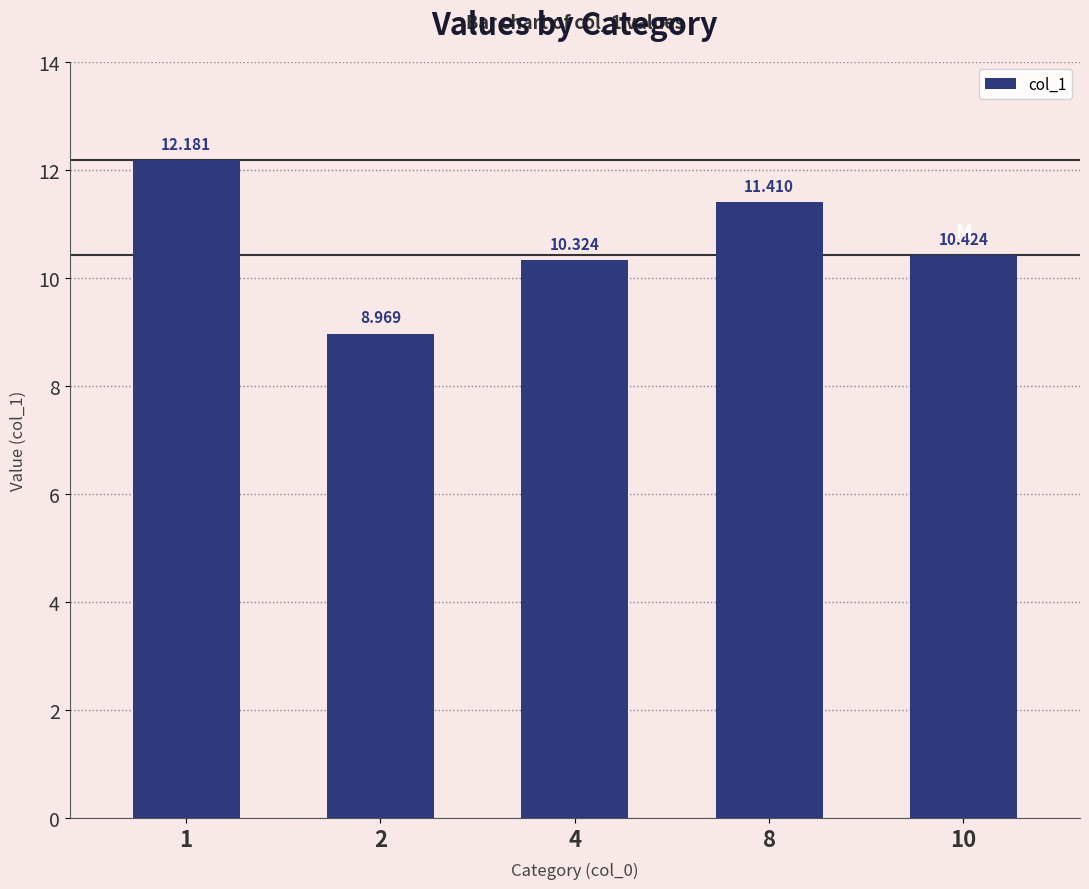

List the labels in order of value, largest first.

1, 8, 10, 4, 2